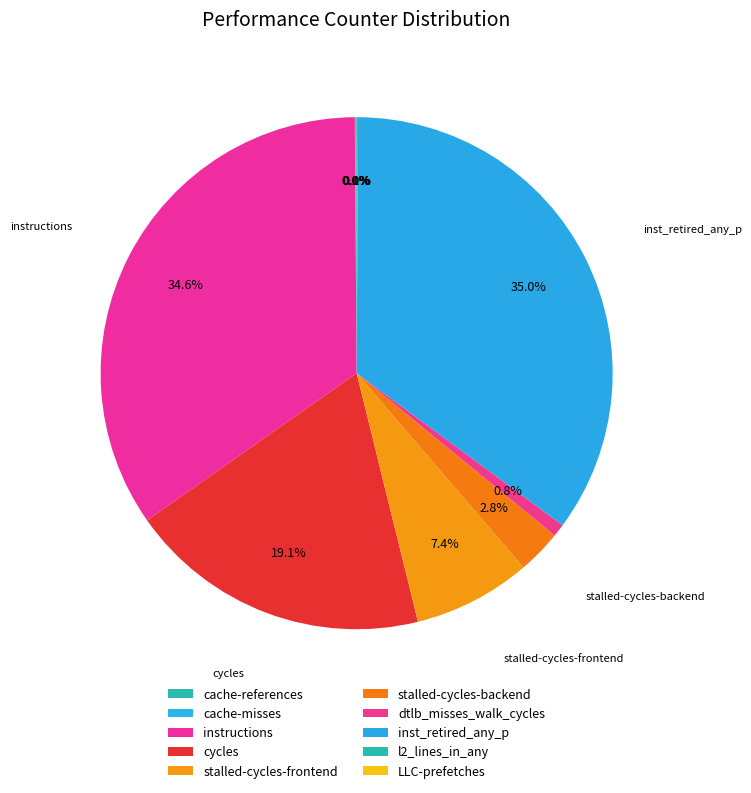

Between inst_retired_any_p and stalled-cycles-backend, which is larger?

inst_retired_any_p